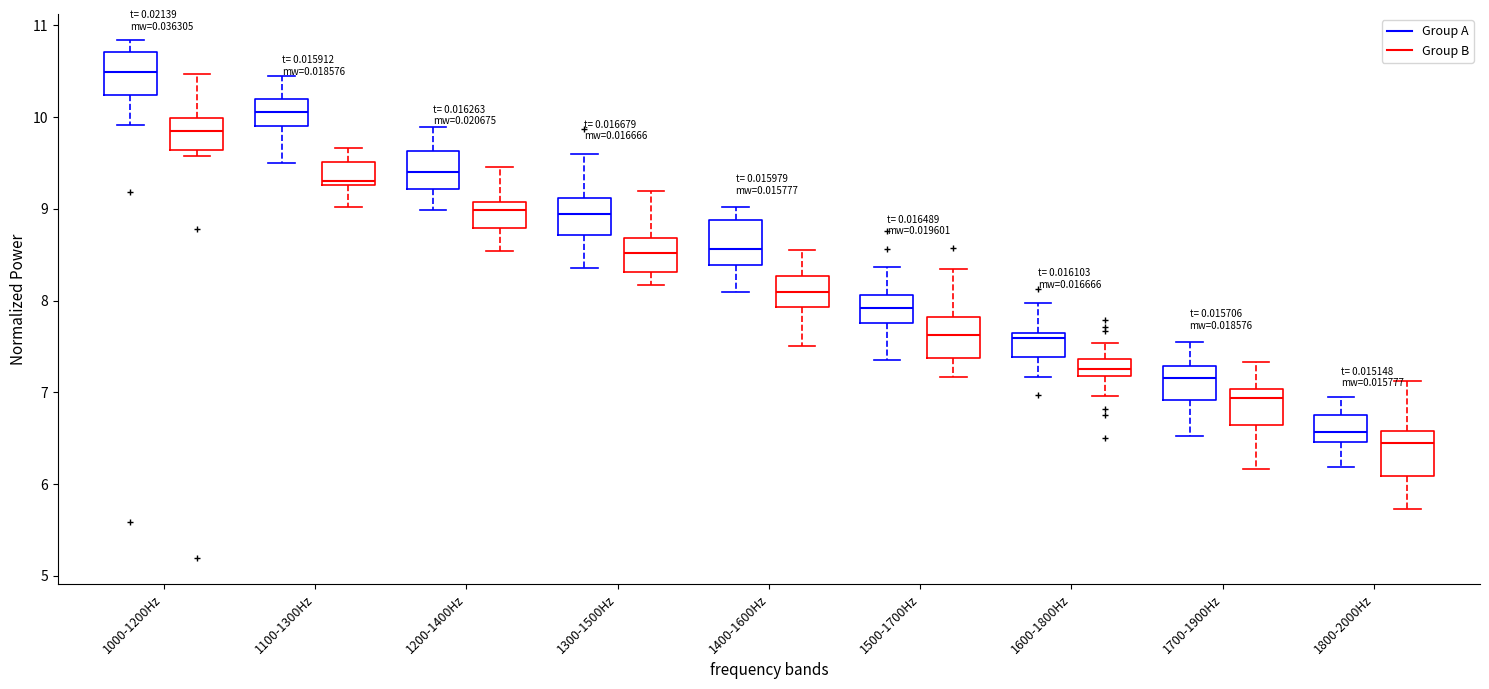

Which box has the highest median line?

1000-1200Hz (Group A)